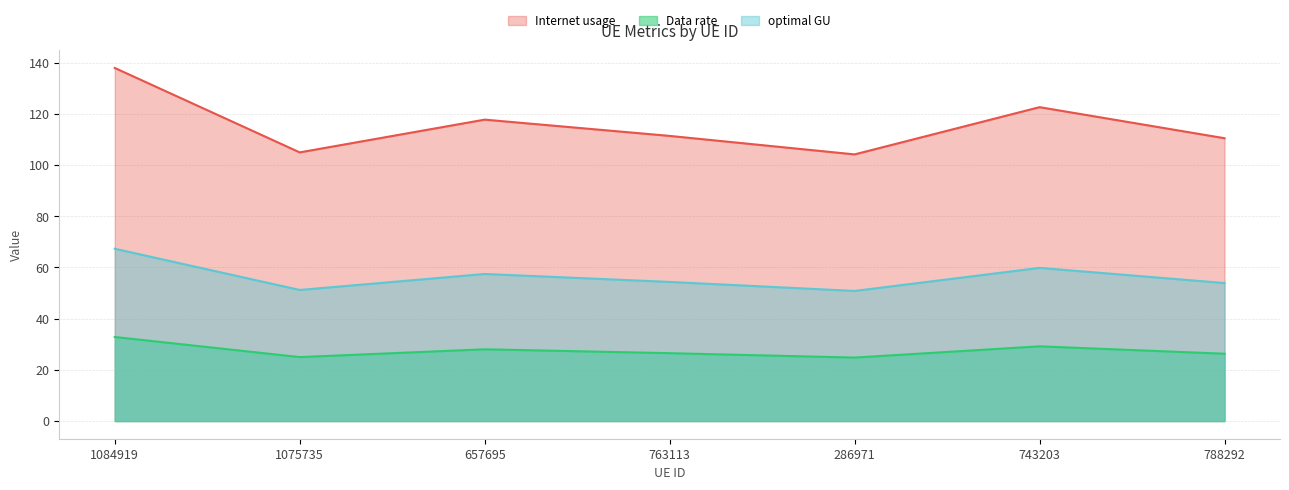

True or false: Data rate has more than 0 interior local peaks.

True